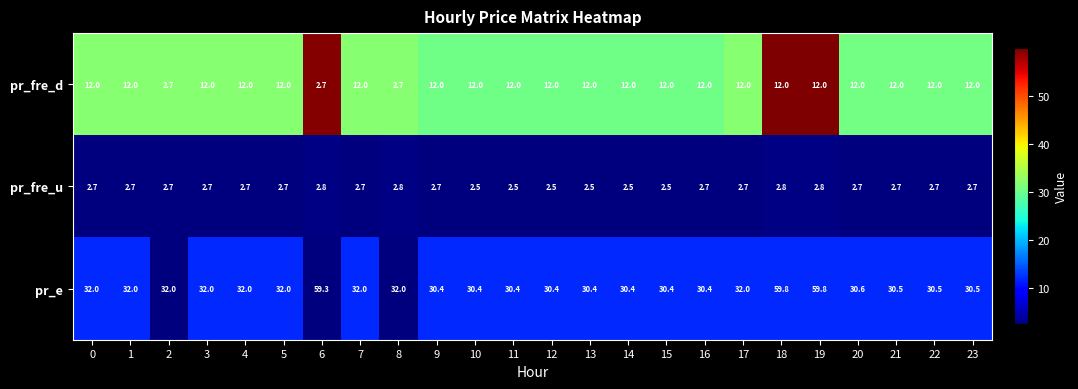

Is it true that pr_fre_u equals 2.7 at 21?

True